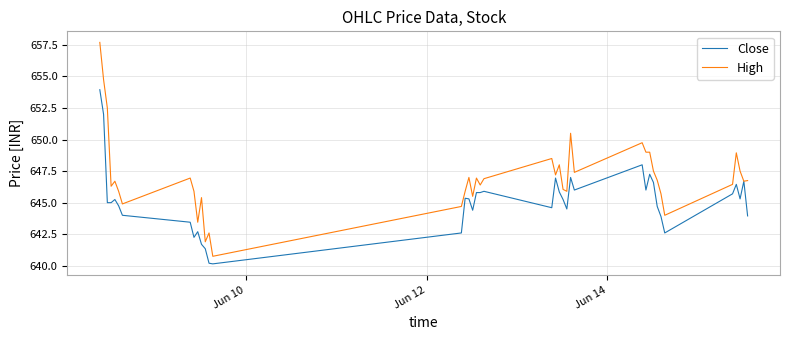

List the series in order of their peak value, highest first.

High, Close